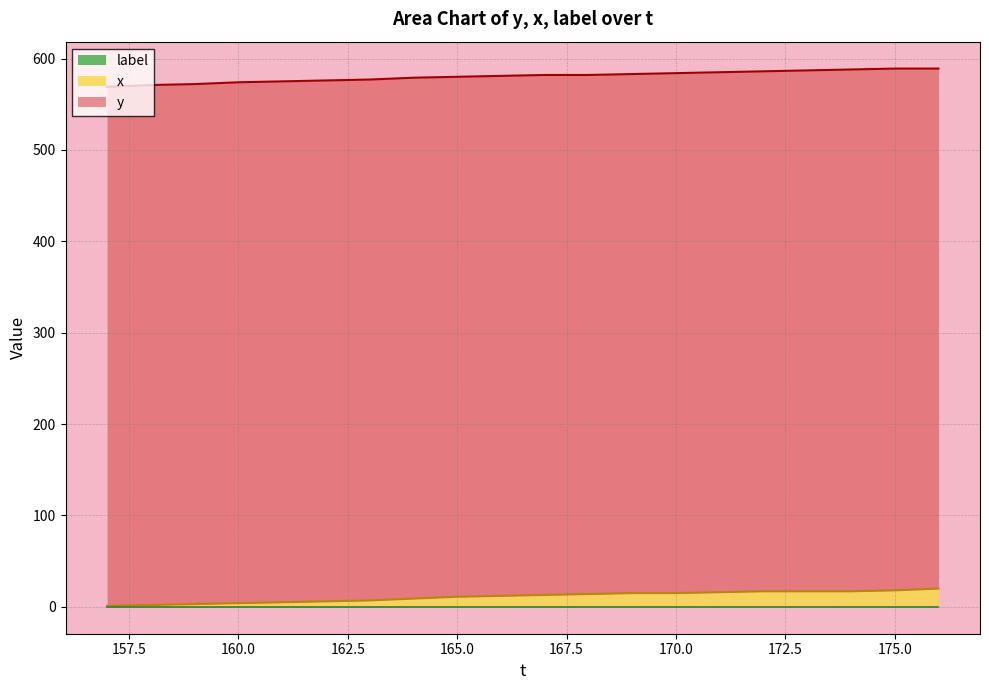

How many lines are shown in the chart?

3